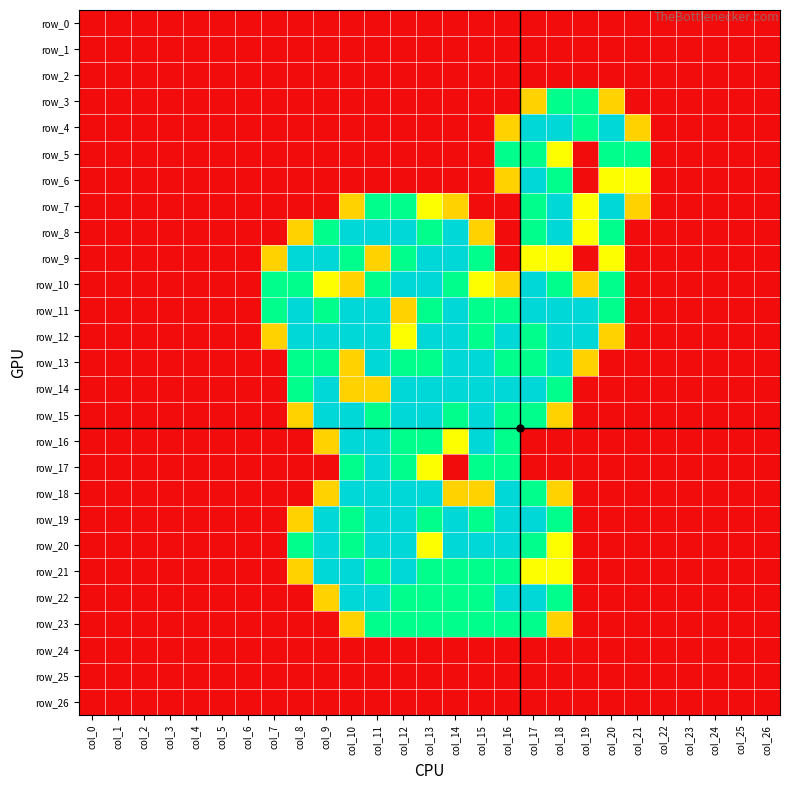

At which category does the chart reach its peak across all series?

col_17